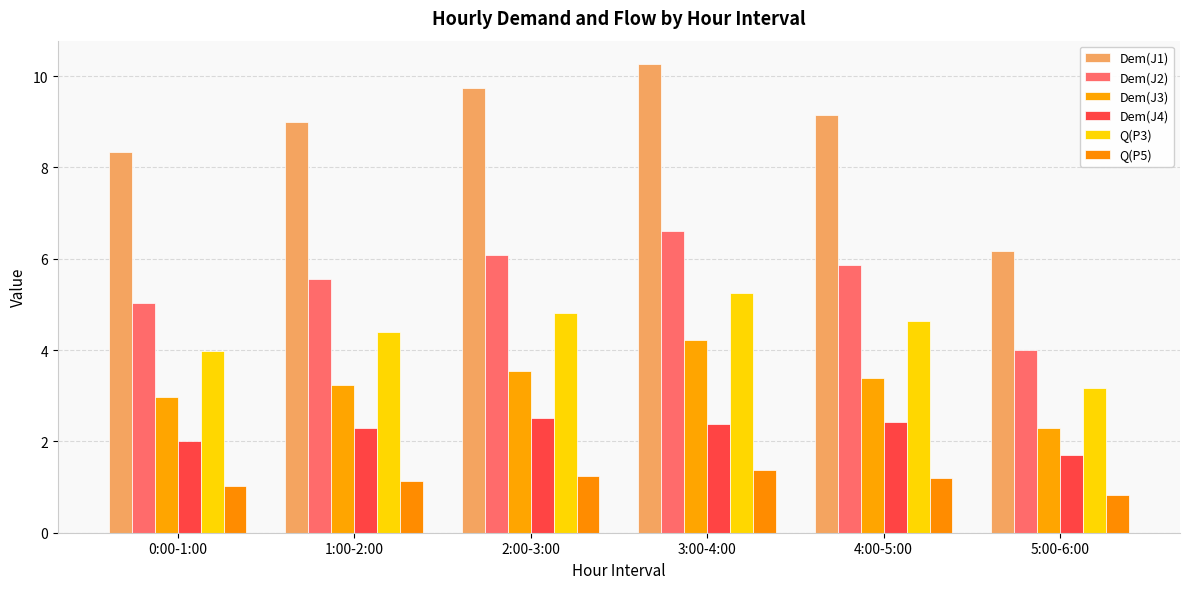

Count the number of categories in the chart.

6